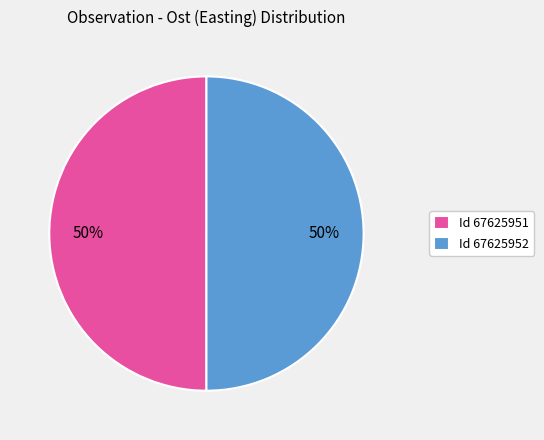

Count the number of slices in the pie.

2